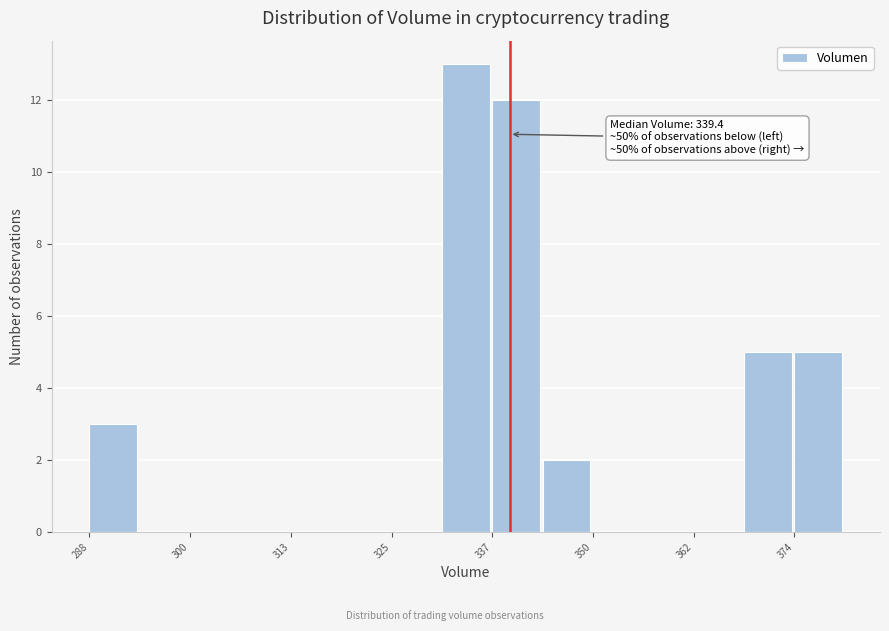

Read against the x-axis, roughly where is the centre of the tallest bar?

334